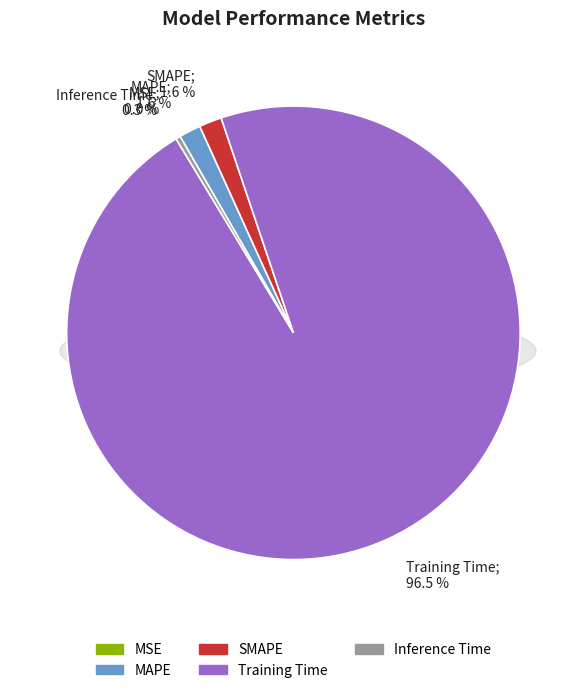

Is MAPE the majority of the pie?

No